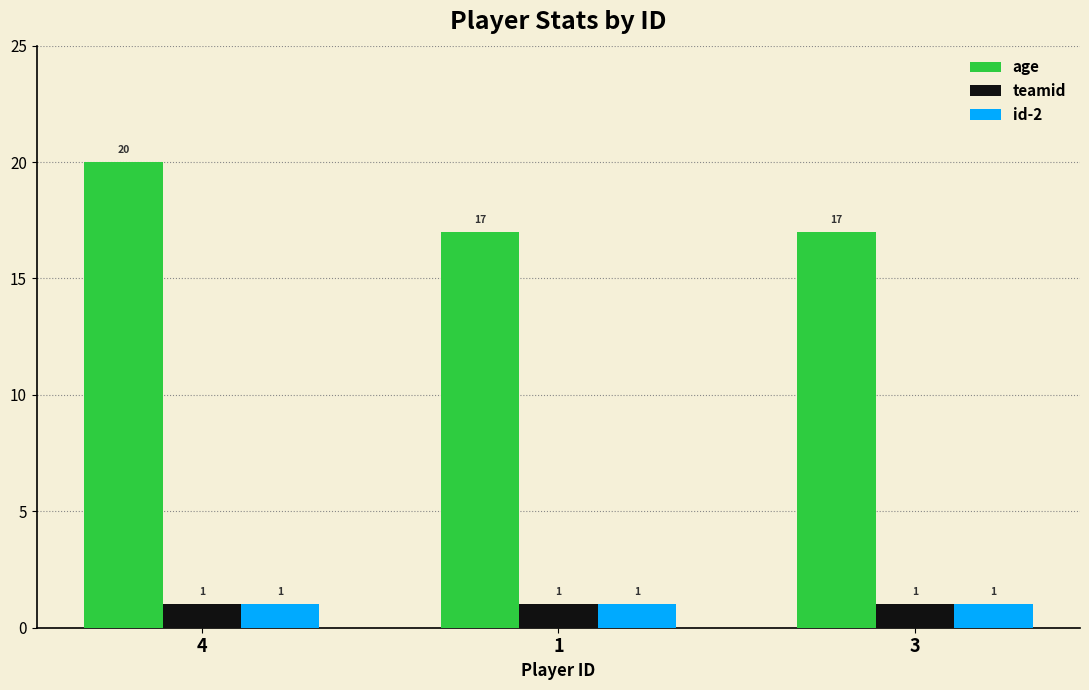

Which series has the largest range (max minus min)?

age